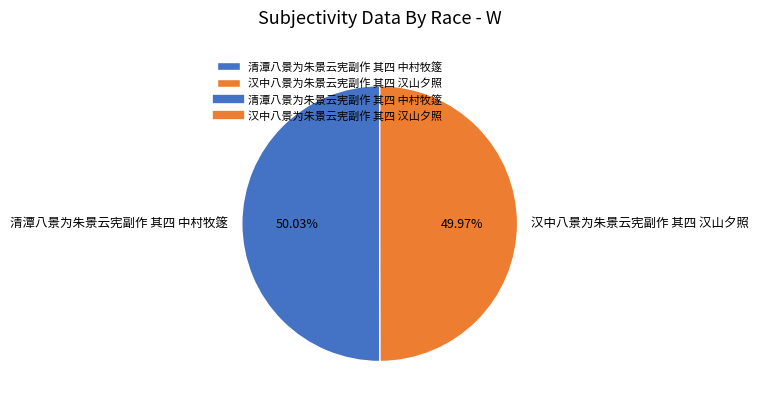

Approximately how many times larger is the value at 清潭八景为朱景云宪副作 其四 中村牧篴 compared to 汉中八景为朱景云宪副作 其四 汉山夕照?

1.0